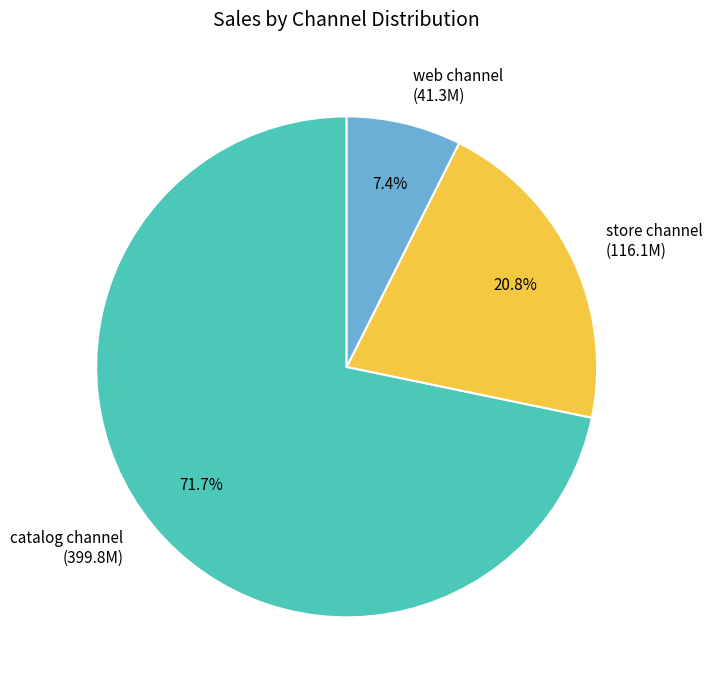

What is the total percentage of catalog channel and store channel?

92.6%